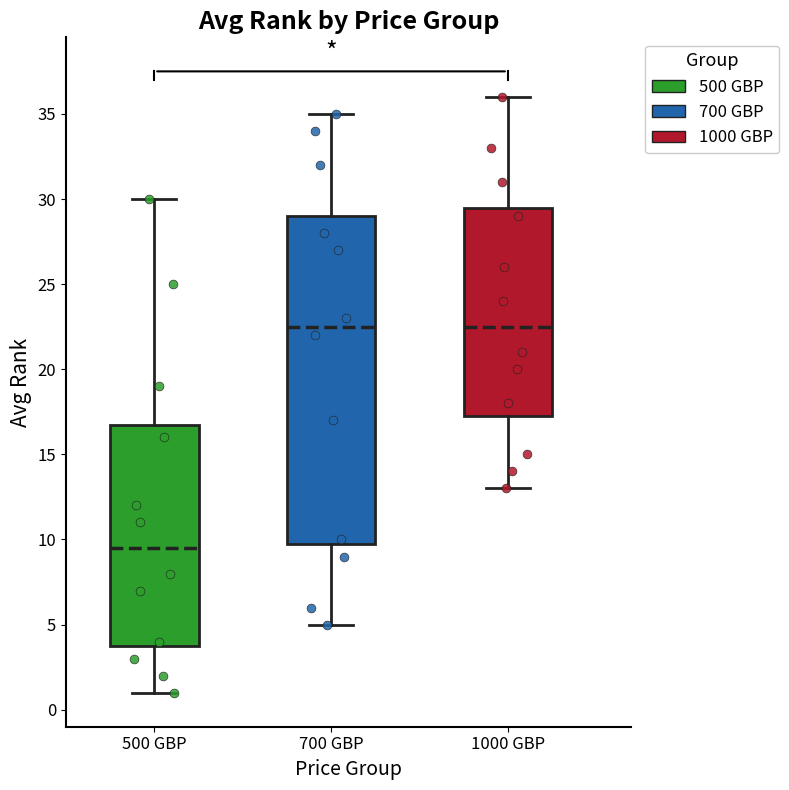

Reading left to right, transcribe this box plot: for each box, give where its median line is, the range the box spans, and where its two whiskers end, as read against the y-axis. The values are not printed on the chart, so give them approximately, as read against the axis.

500 GBP: median 9.5, box 4.0 to 17.0, whiskers 1.0 to 30.0
700 GBP: median 22.5, box 10.0 to 29.0, whiskers 5.0 to 35.0
1000 GBP: median 22.5, box 17.5 to 29.5, whiskers 13.0 to 36.0